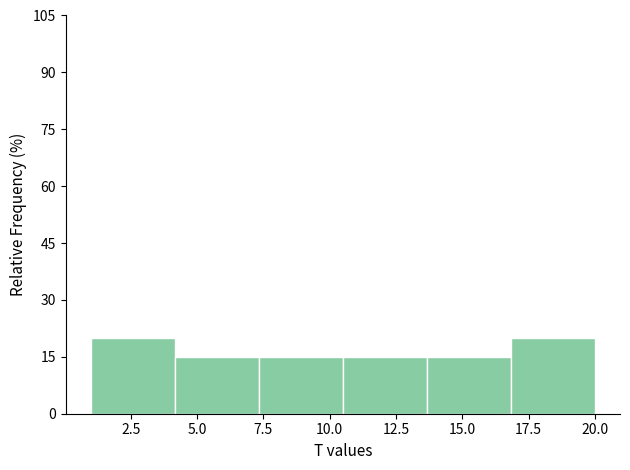

How tall is the bar that spans 7.5 to 10.5 on the x-axis? Neither the bar edges nor the heights are printed on the chart, so give them approximately, as read against the axes.

16